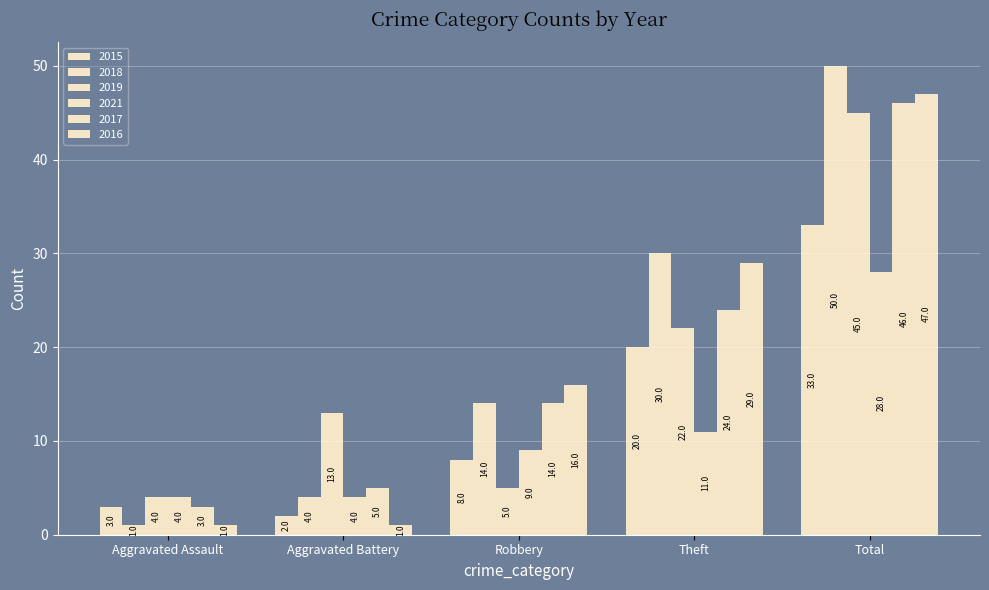

List the labels in order of 2019 value, largest first.

Total, Theft, Aggravated Battery, Robbery, Aggravated Assault